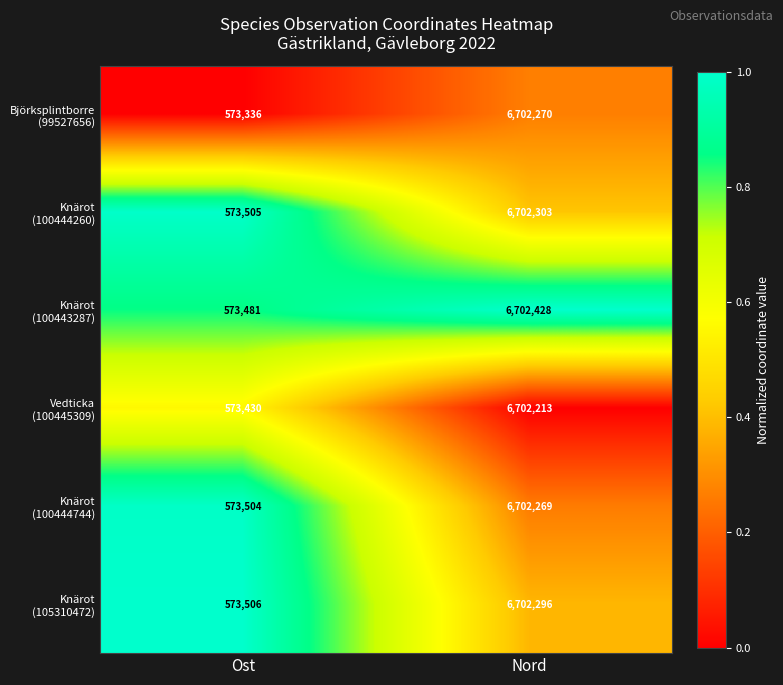

At which category is the sum across all series the highest?

Nord